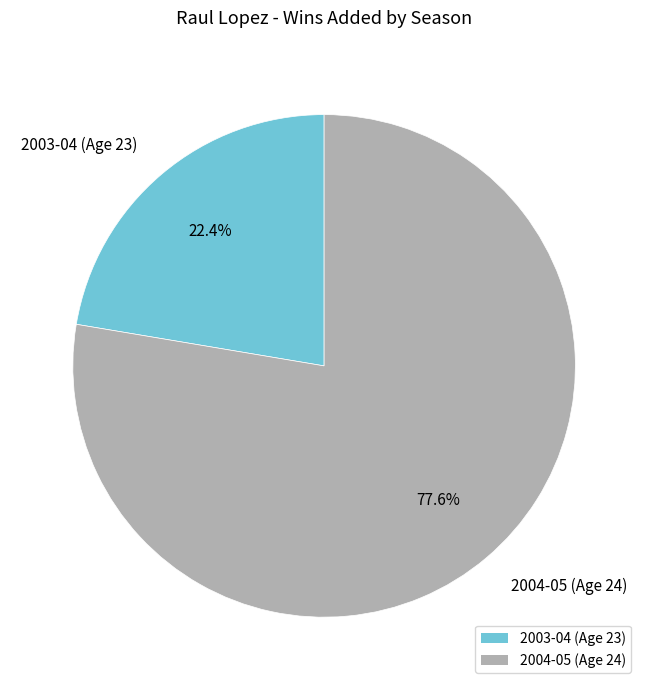

What is the total percentage of 2004-05 (Age 24) and 2003-04 (Age 23)?

100.0%